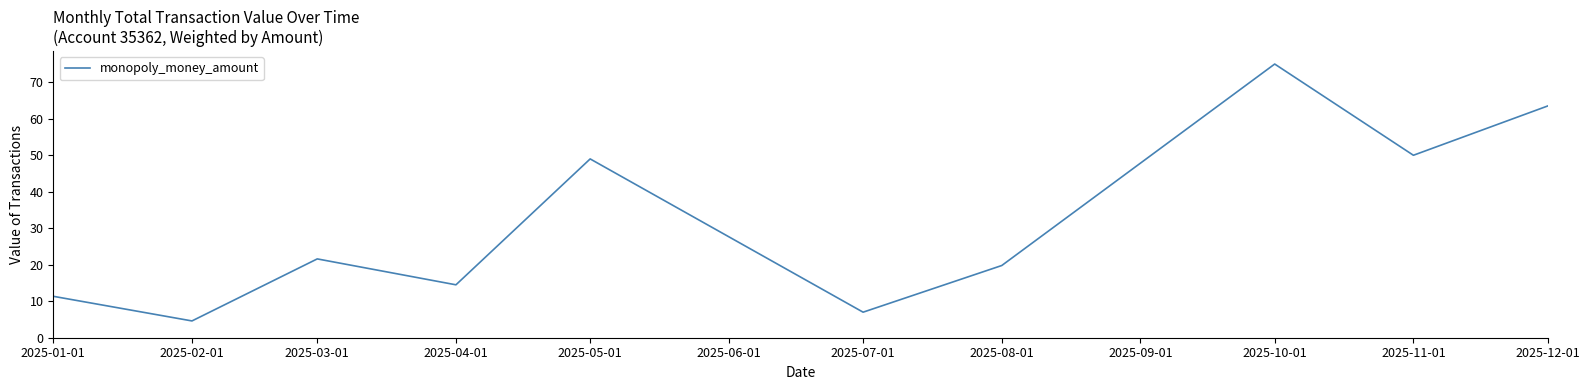

What is the maximum value shown in the chart?

75.0